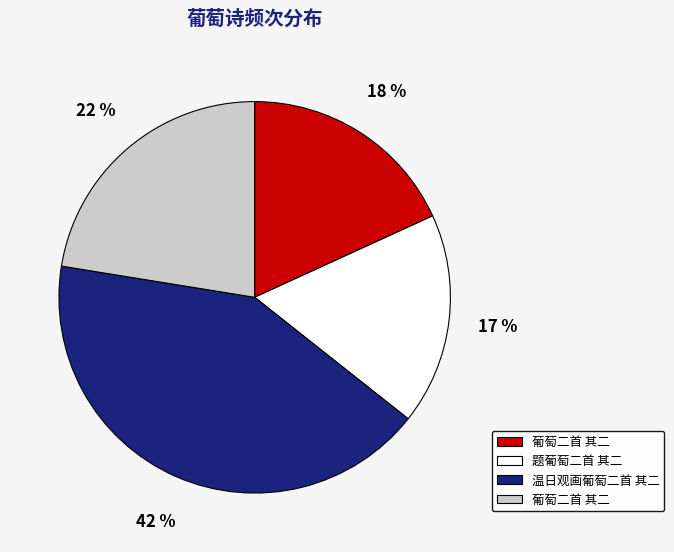

Is there a majority slice in this chart?

No